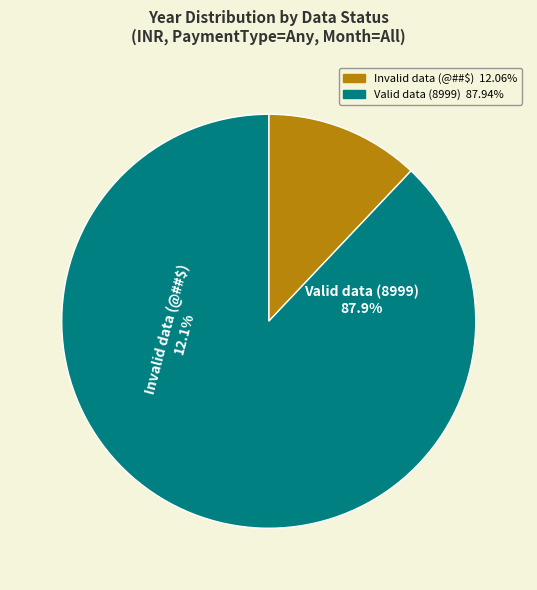

Between 8999 and @##$, which is larger?

8999